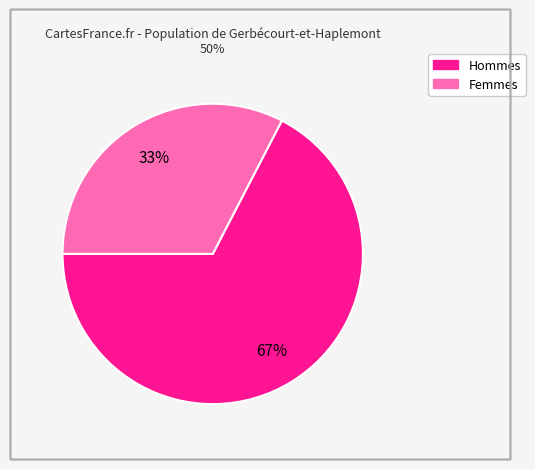

To the nearest percent, what is the average slice percentage?

50%